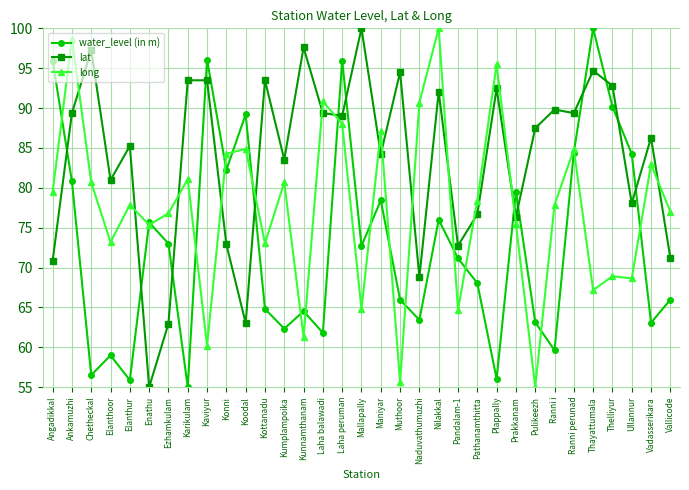

At Ullannur, list the series in order from smallest to largest.

long, lat, water_level (in m)